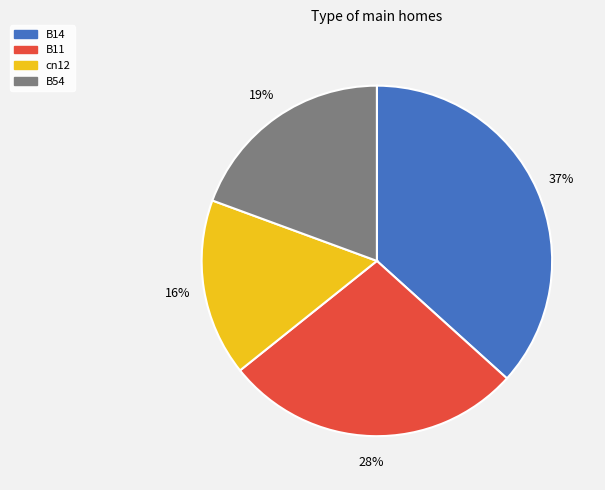

Is it true that B54 is 33% of the pie?

False